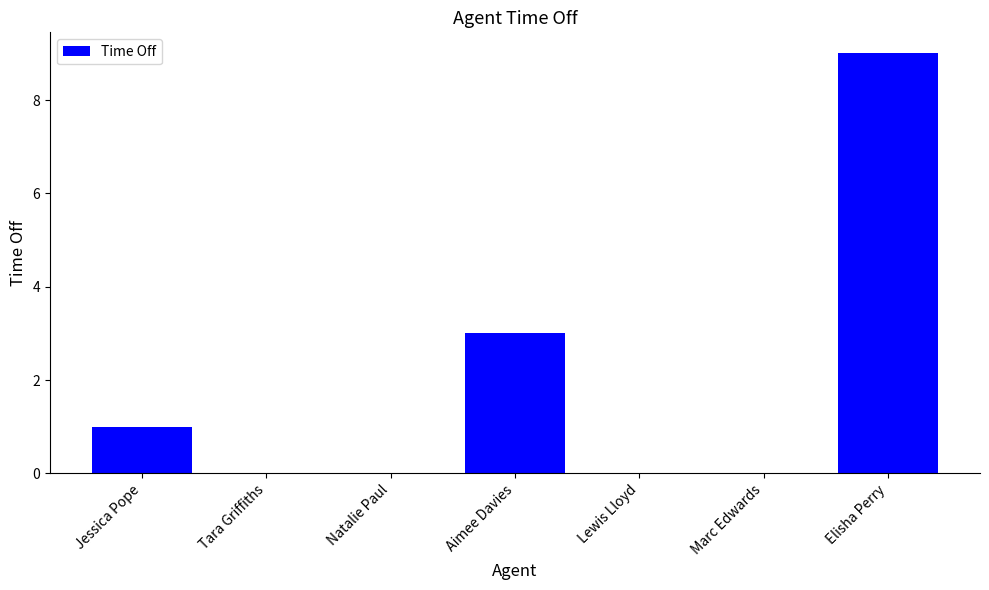

At which label is the value closest to 4?

Aimee Davies